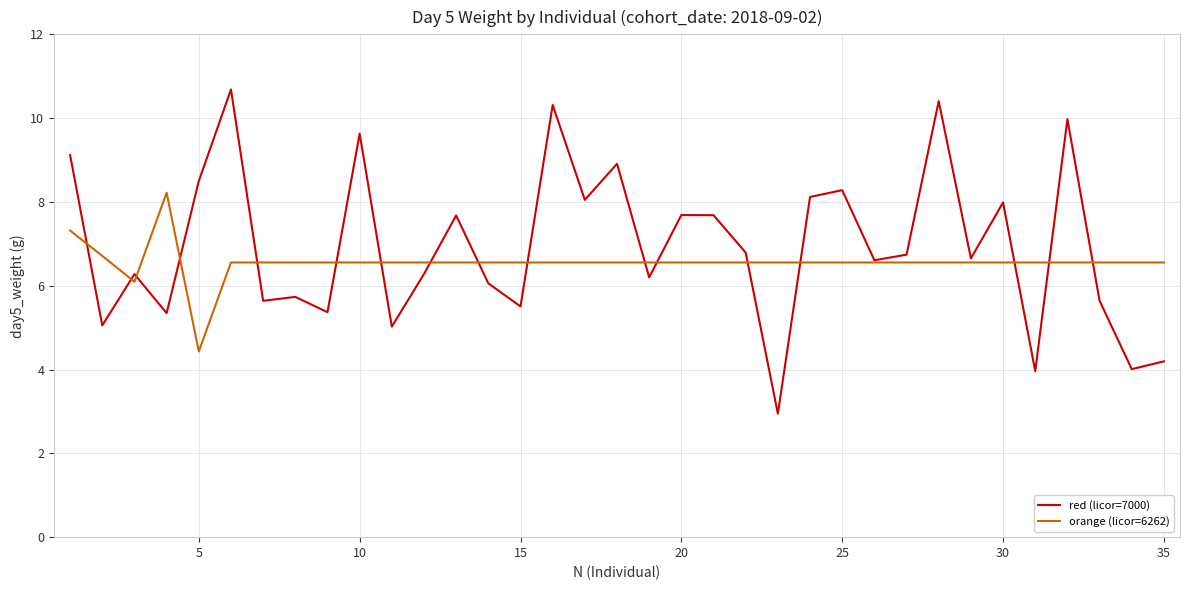

Which series has the widest spread of values?

red (licor=7000)